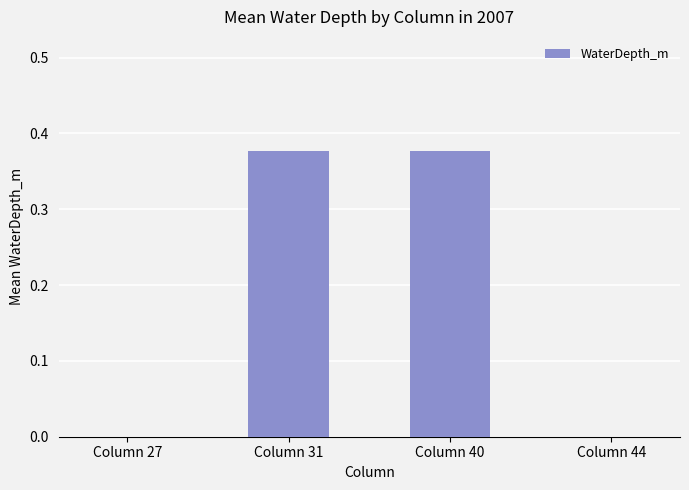

What is the sum of all values?

0.8